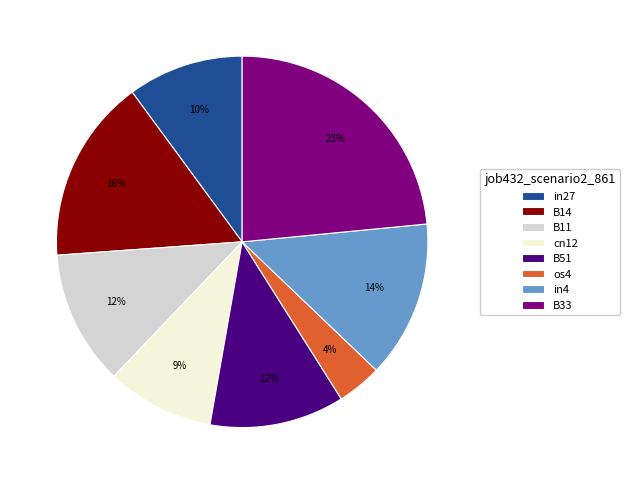

What is the largest slice in the pie chart?

B33